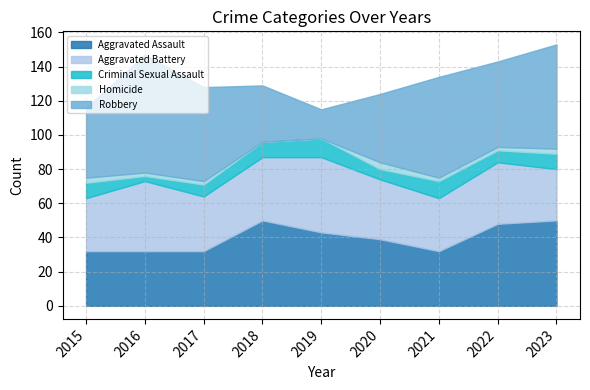

True or false: Aggravated Battery and Robbery cross at least once.

True